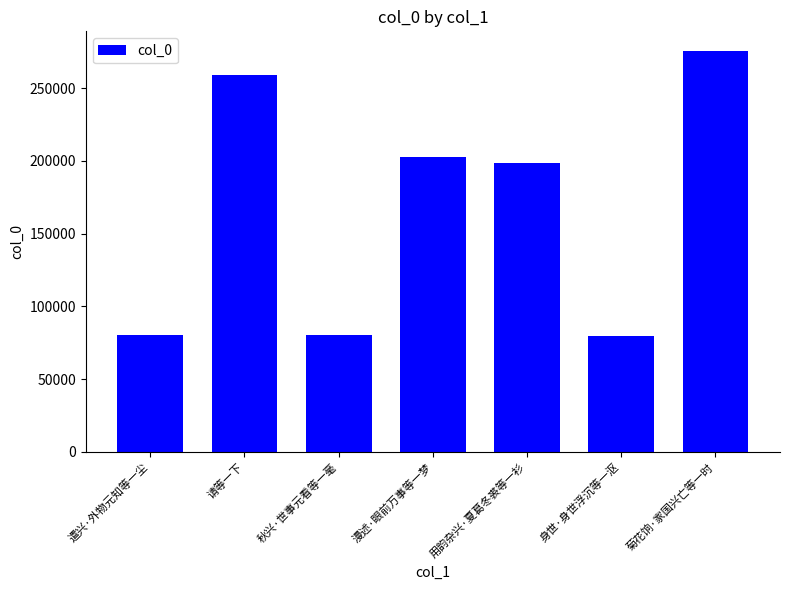

Are the bars horizontal?

No